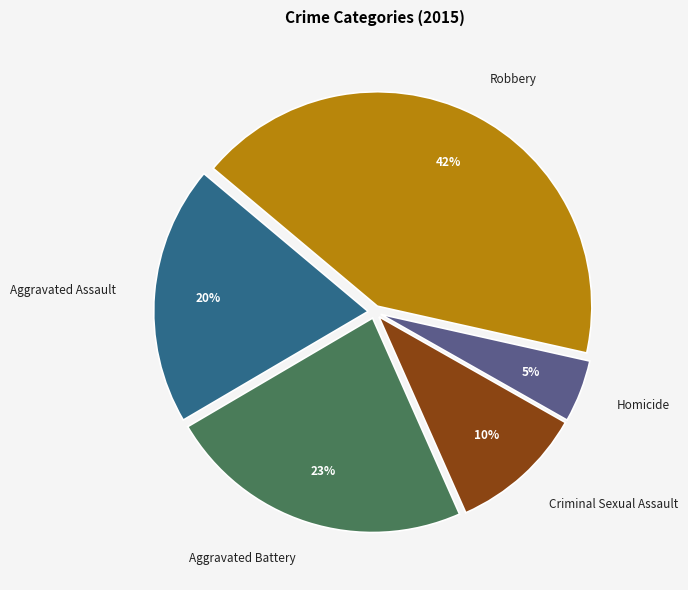

To the nearest percent, what is the combined percentage of Aggravated Battery and Aggravated Assault?

43%